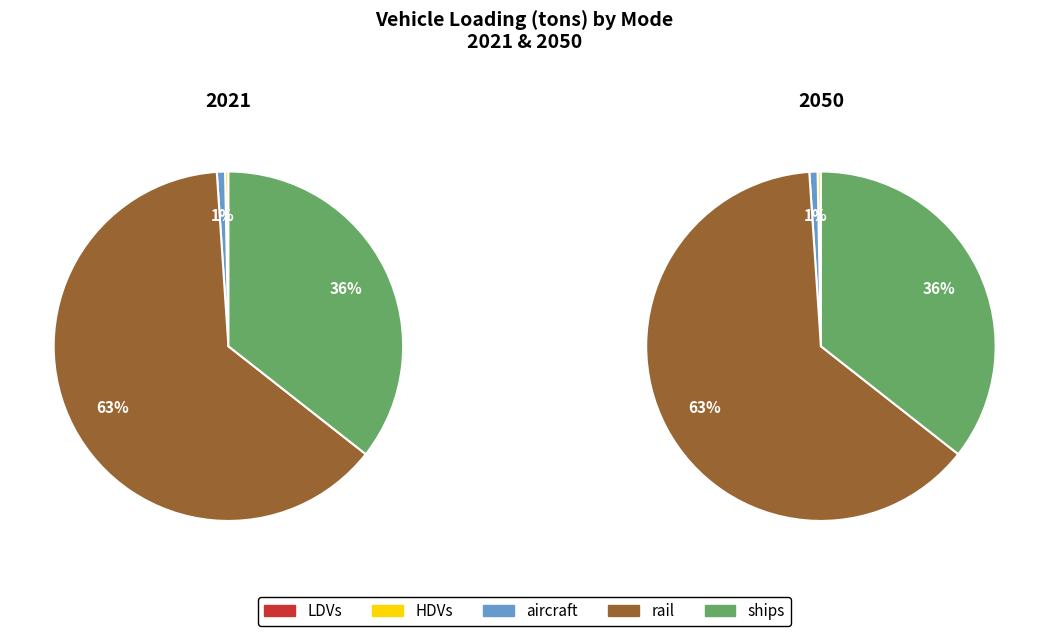

Is it true that LDVs is 0% of the pie?

True